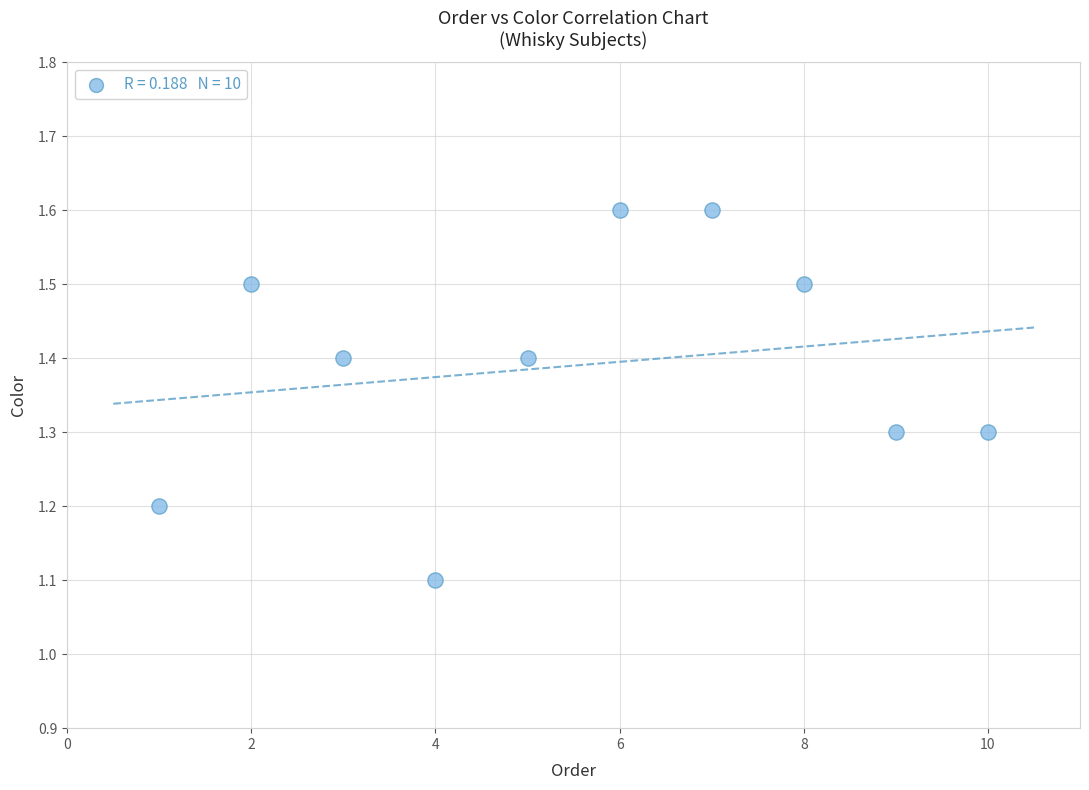

What Y value in the scatter plot is closest to 1?

1.1